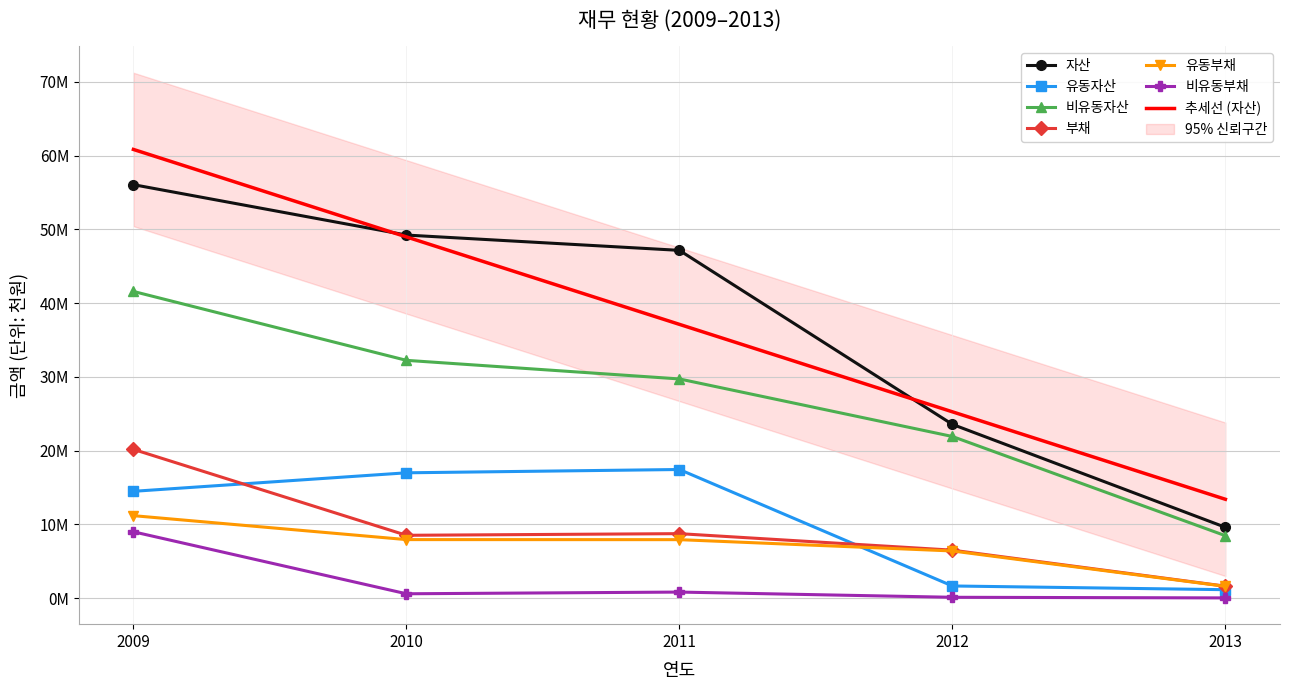

What is the total value across all series at 2009?

152474315